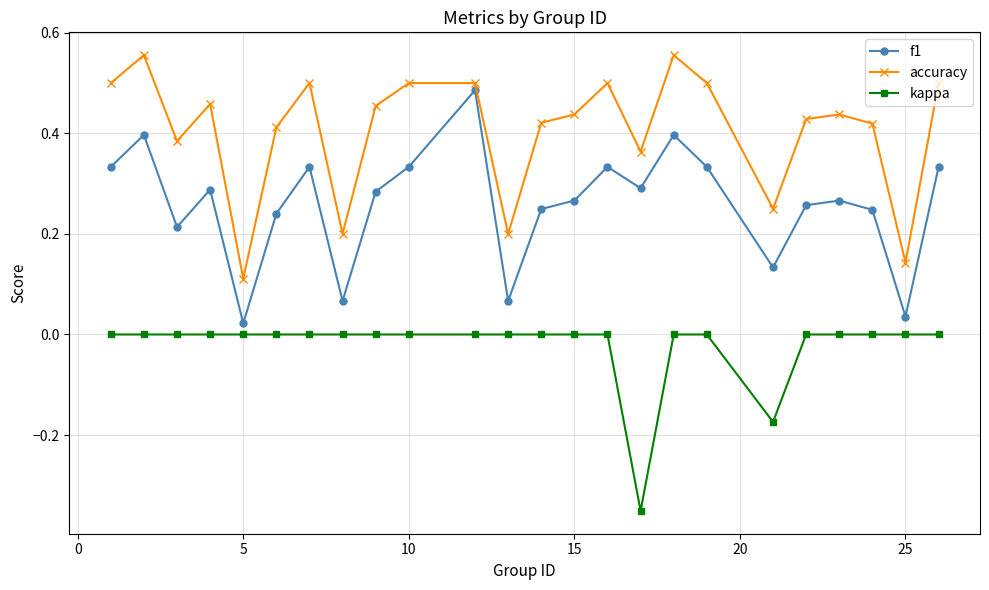

True or false: accuracy has more than 1 points higher than both neighbors.

True